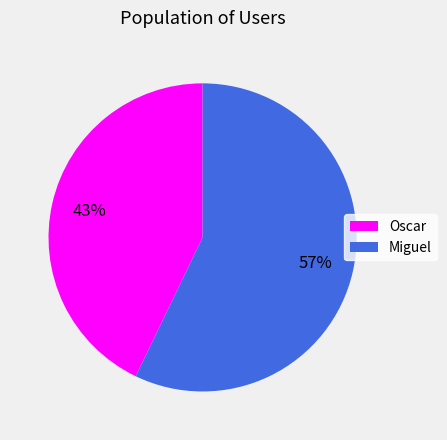

Combined, do Miguel and Oscar account for over 50%?

Yes